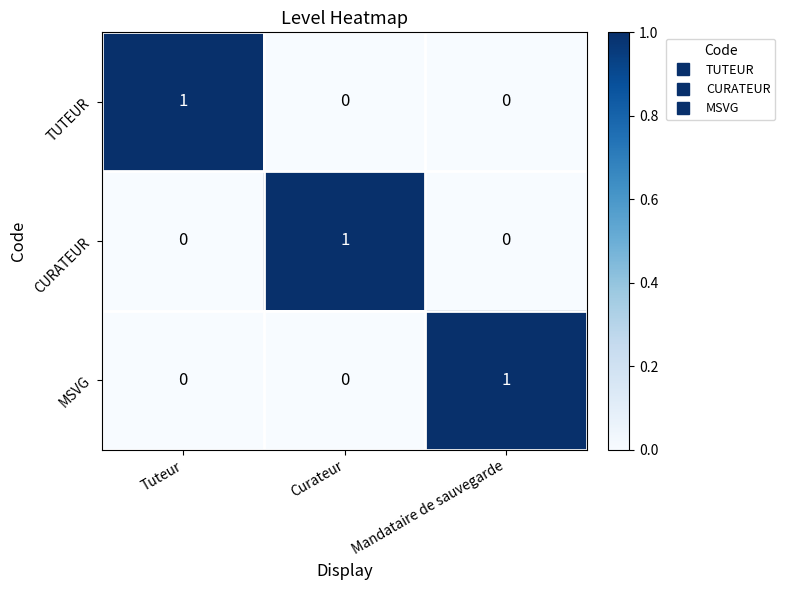

Count the TUTEUR values in the range 0 to 1.

3